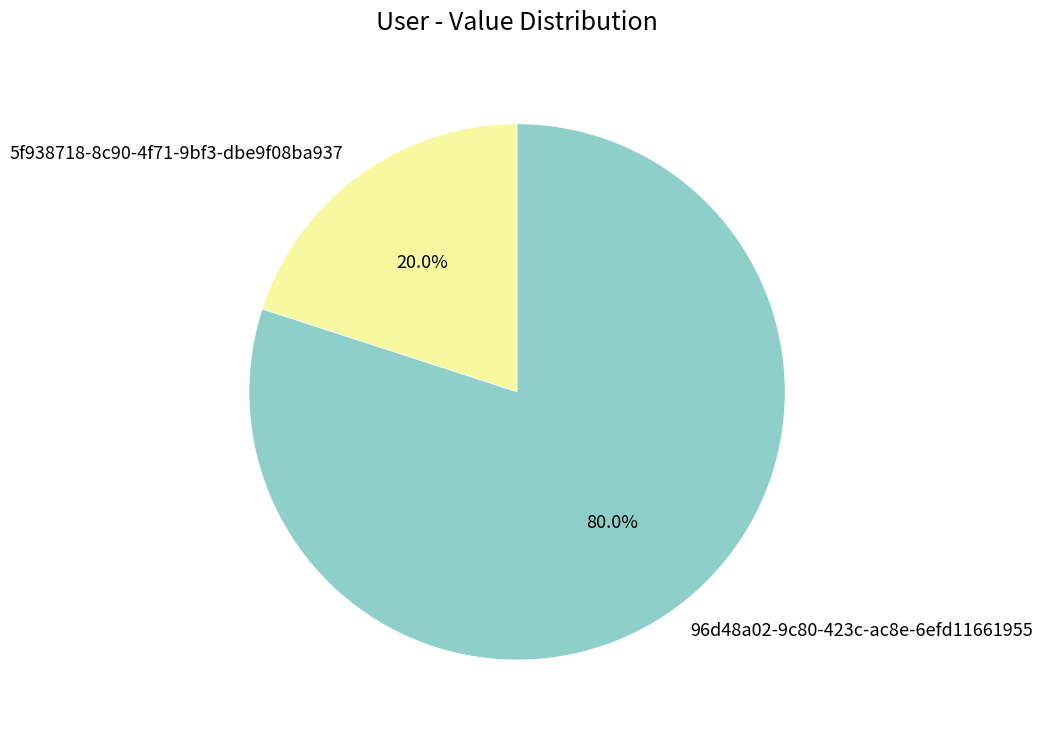

Between 5f938718-8c90-4f71-9bf3-dbe9f08ba937 and 96d48a02-9c80-423c-ac8e-6efd11661955, which is larger?

96d48a02-9c80-423c-ac8e-6efd11661955